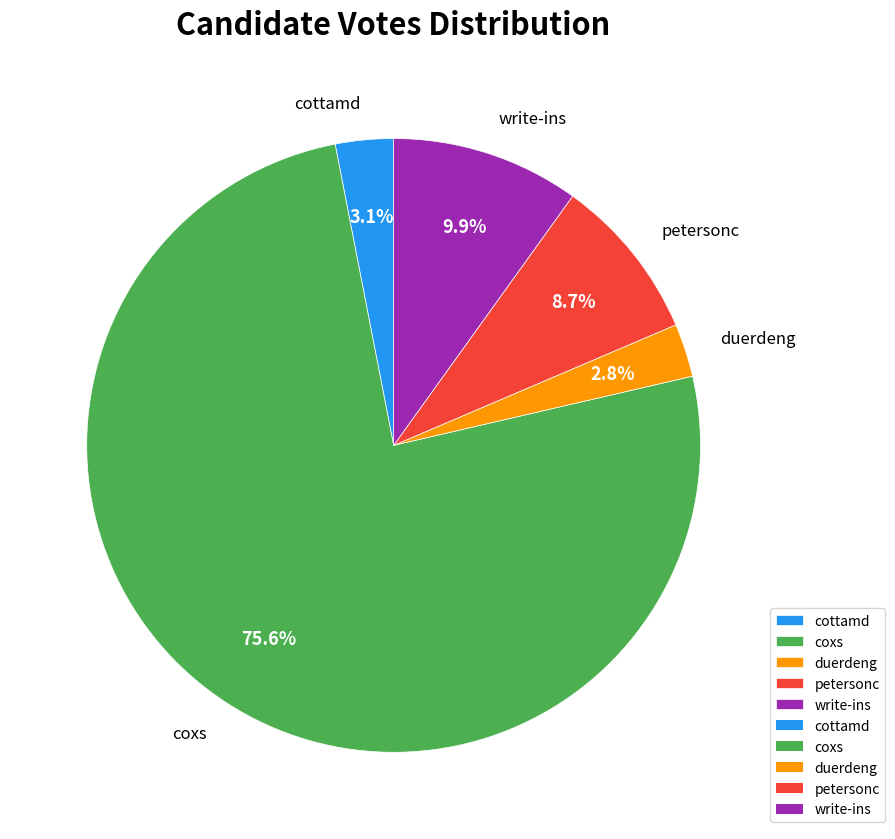

How many slices are in this pie chart?

5